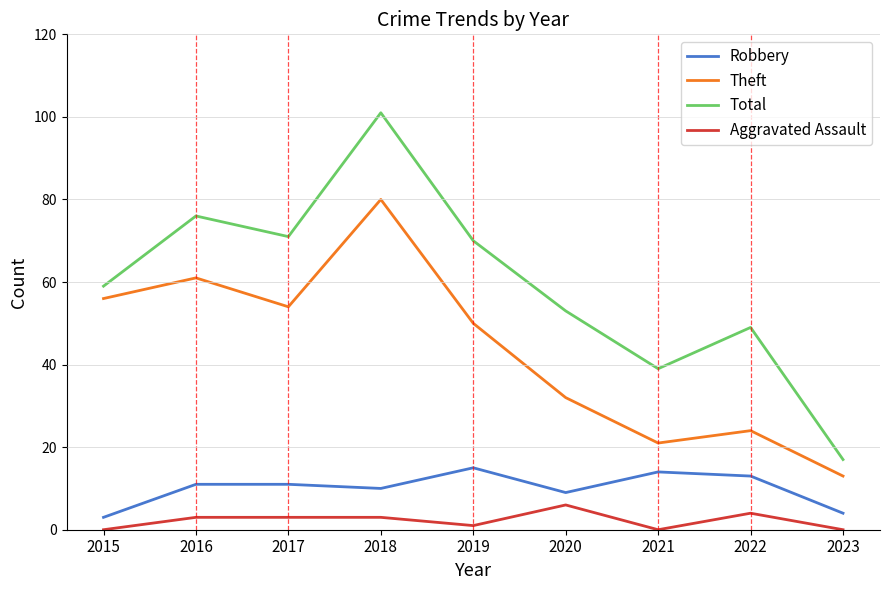

What is the maximum value shown in the chart?

101